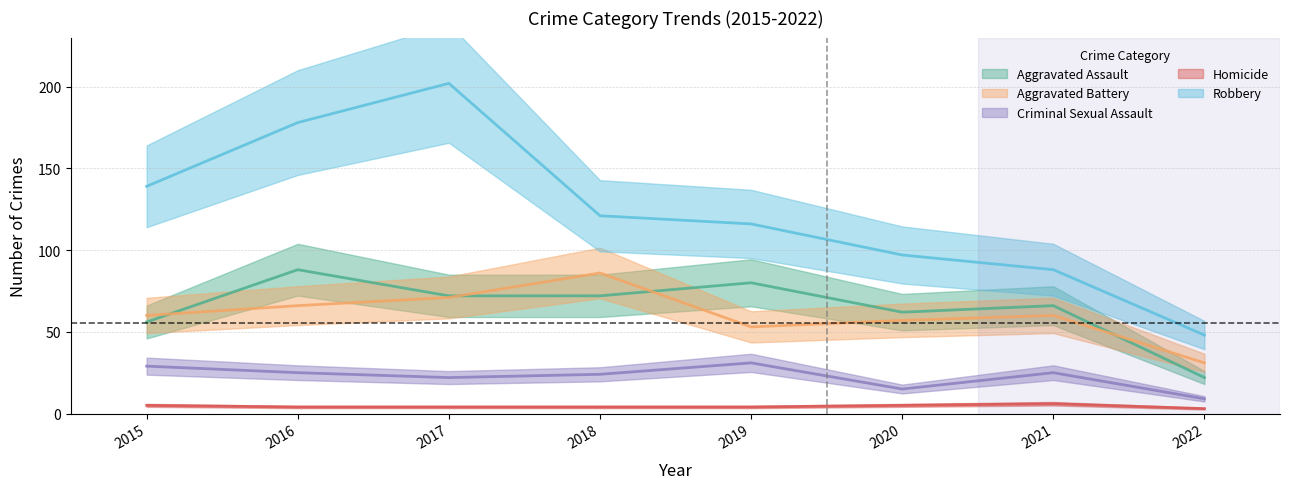

At which category does the chart reach its minimum across all series?

2022